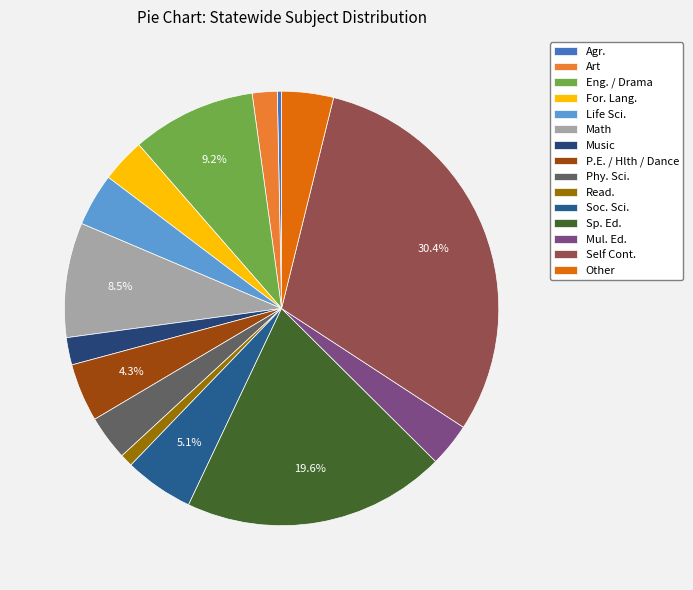

To the nearest percent, what portion does Read. represent?

1%